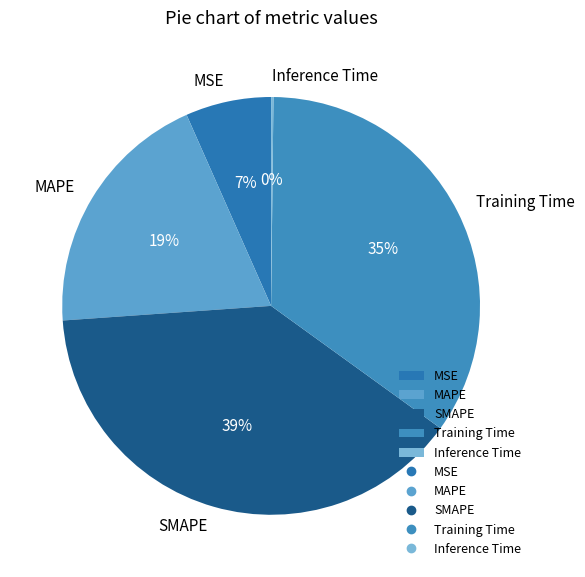

Is the sum of SMAPE and MSE greater than half?

No